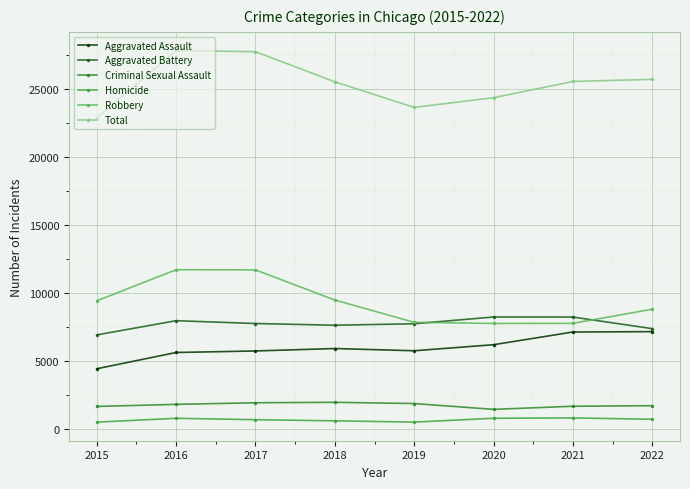

True or false: Aggravated Assault and Homicide cross at least once.

False